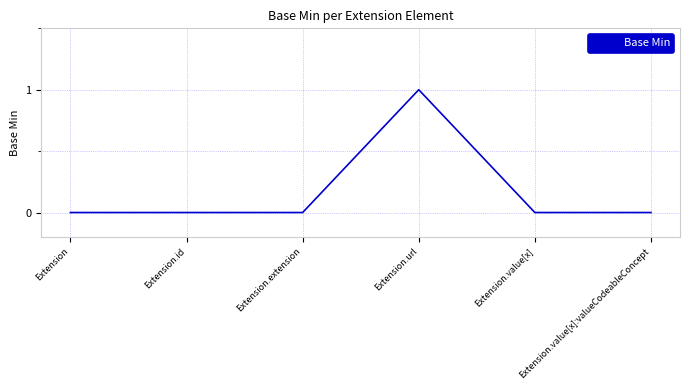

Does the chart have visible grid lines?

Yes